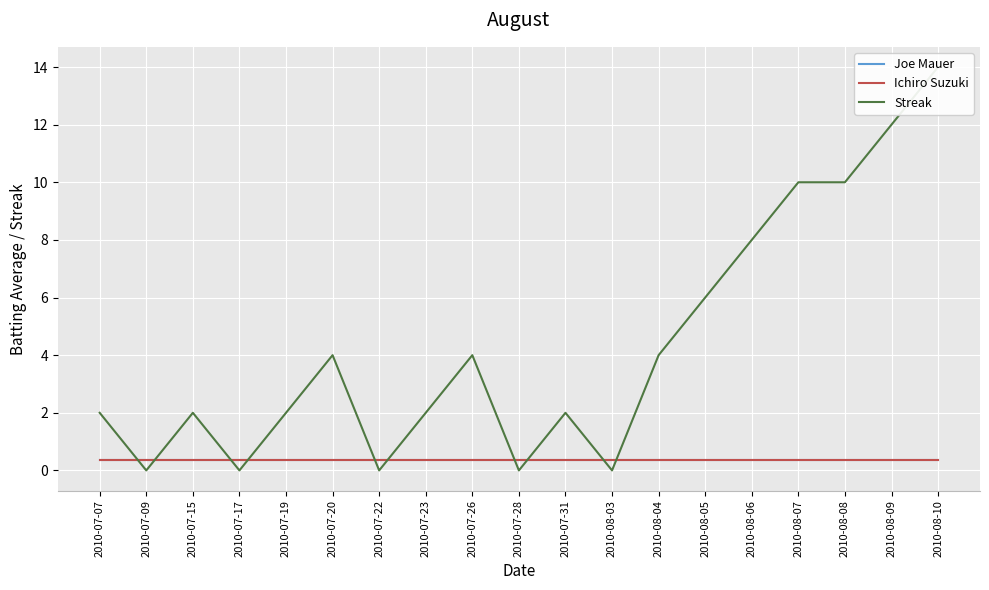

How many lines are shown in the chart?

3